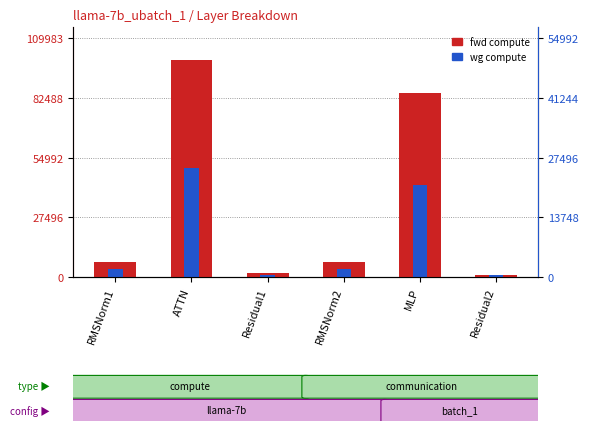

Which series has the largest total across all categories?

fwd compute